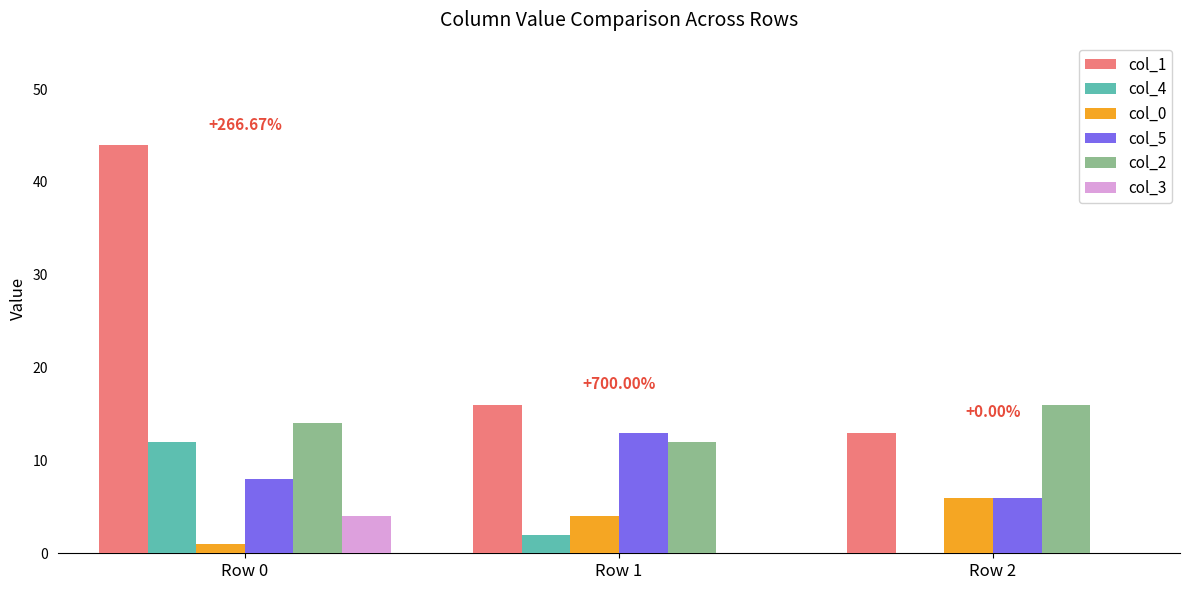

What is the difference between the col_3 values at Row 0 and Row 2?

4